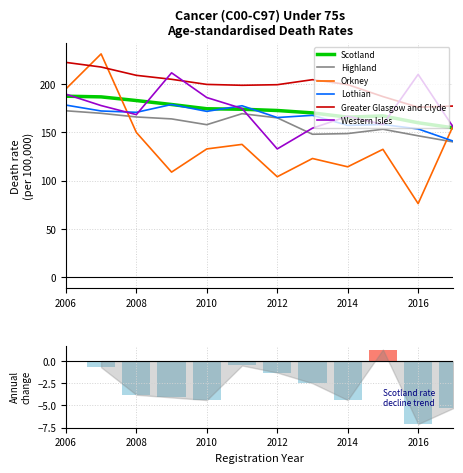

True or false: Highland has a value of 165.1 at 2012.

True